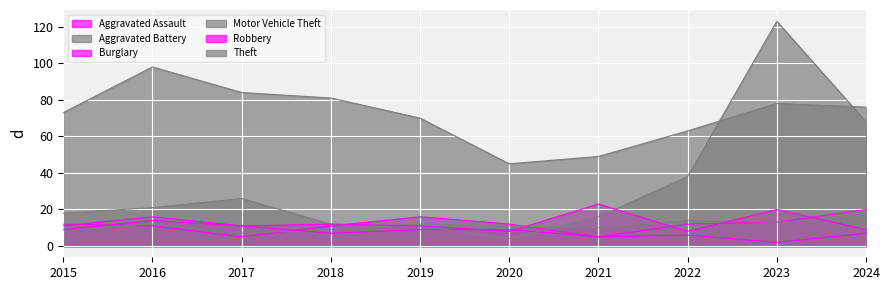

How many interior local valleys does the Burglary series have?

3